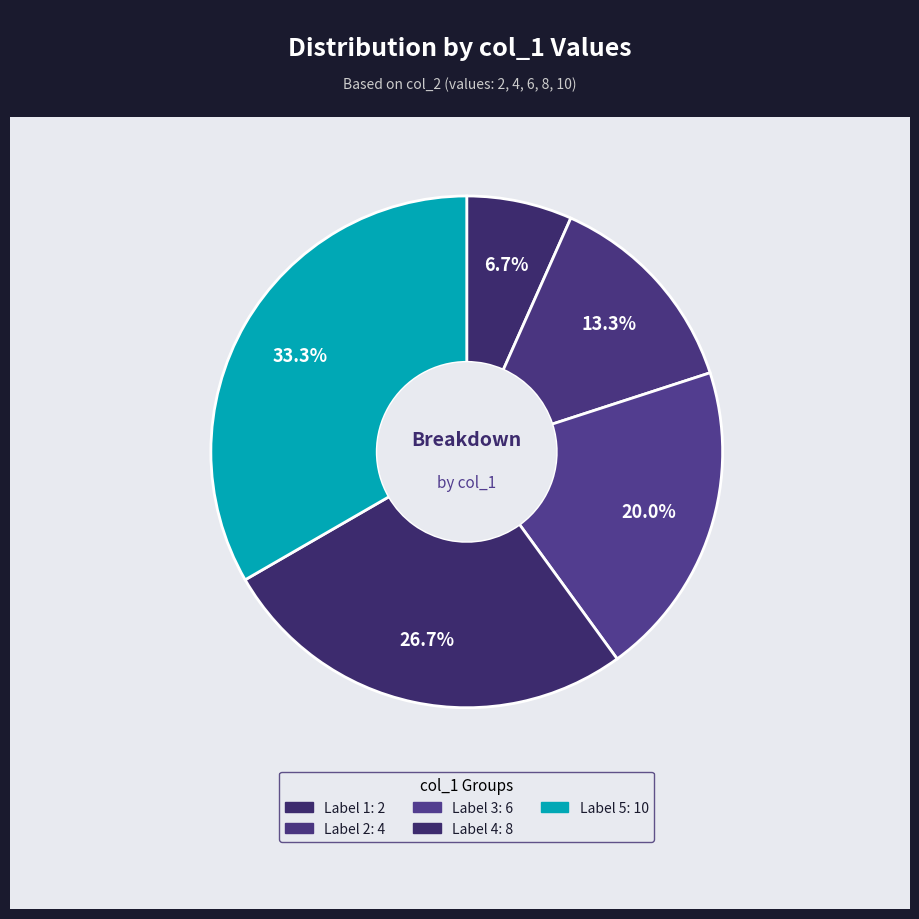

Rank the categories by value from highest to lowest.

5, 4, 3, 2, 1